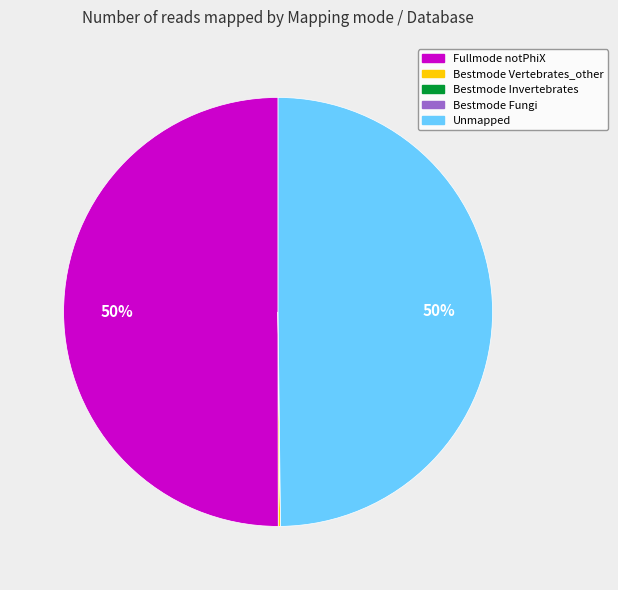

To the nearest percent, what is the difference between the largest and smallest slice percentages?

50%